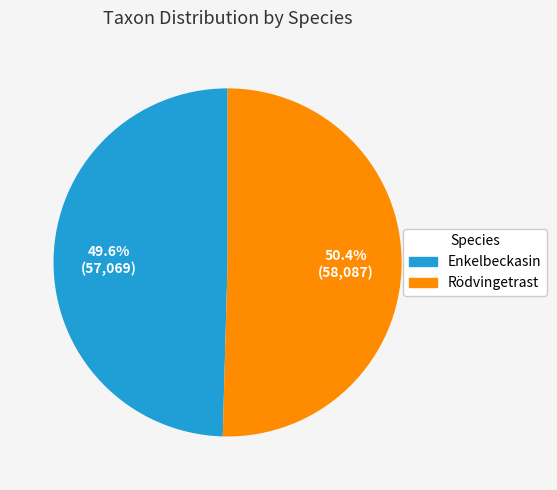

Rank the categories by value from lowest to highest.

Enkelbeckasin, Rödvingetrast